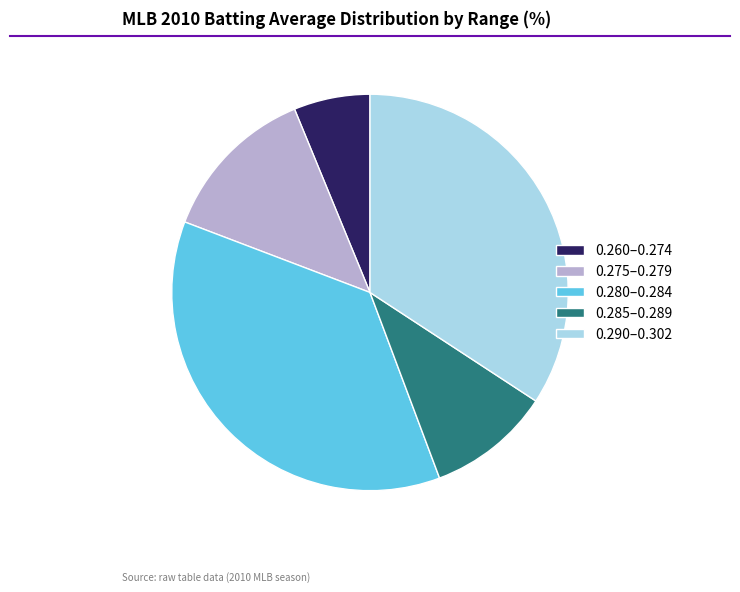

What is the smallest slice in the pie chart?

0.260–0.274